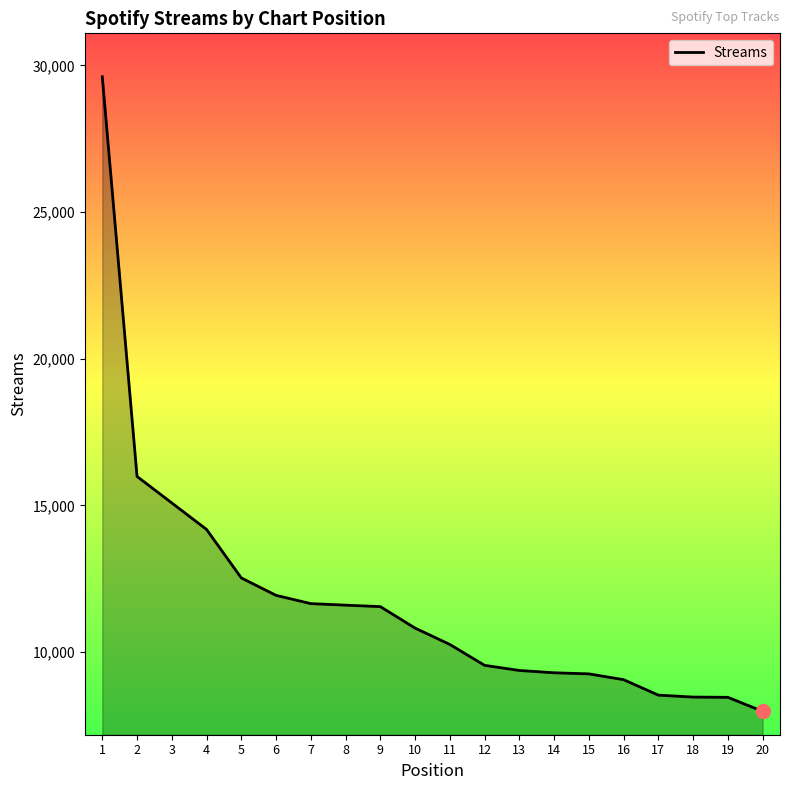

What is the ratio of the value at 5 to the value at 1?

0.4